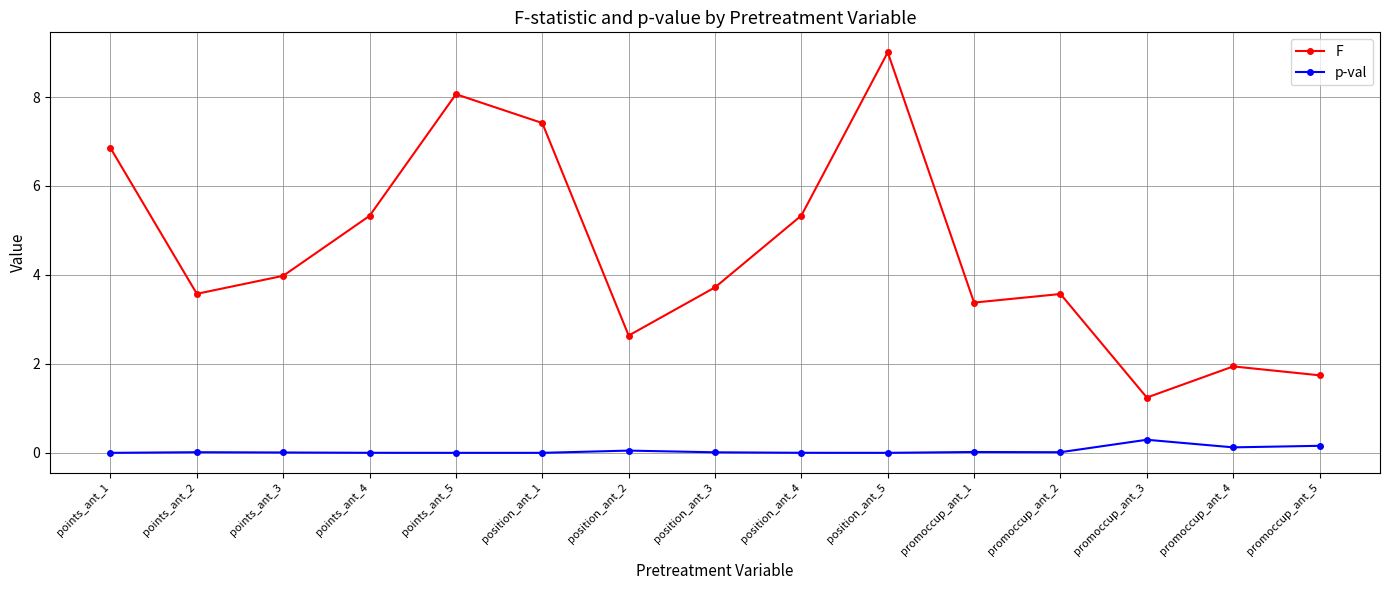

True or false: p-val has a value of 0.0 at promoccup_ant_2.

True